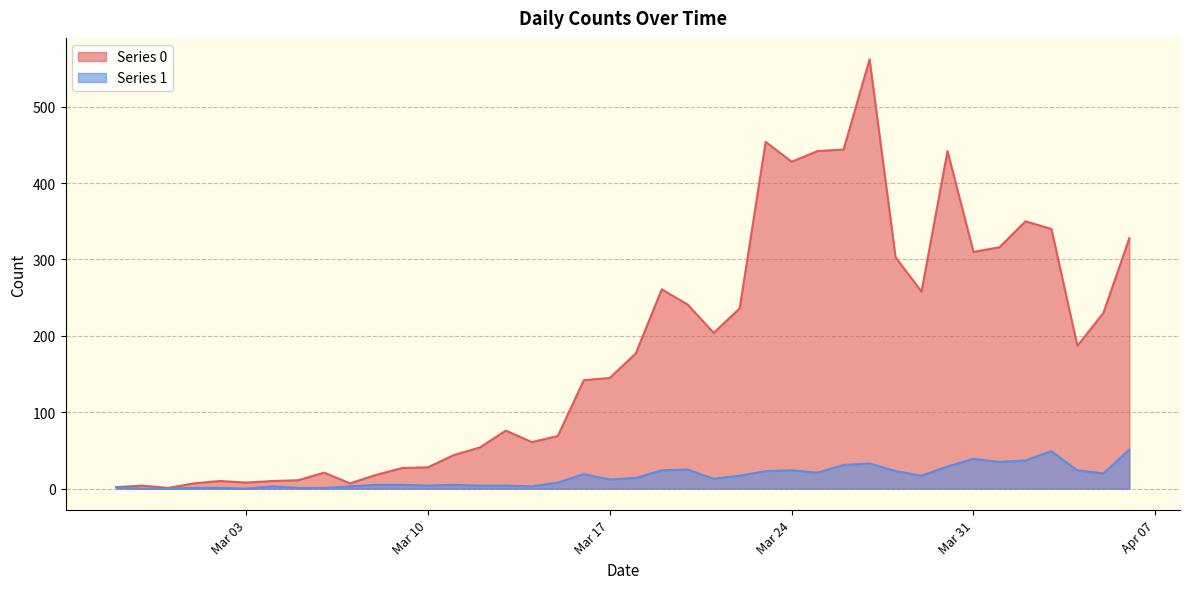

At which label does Series 0 first exceed 177?

2020-03-19